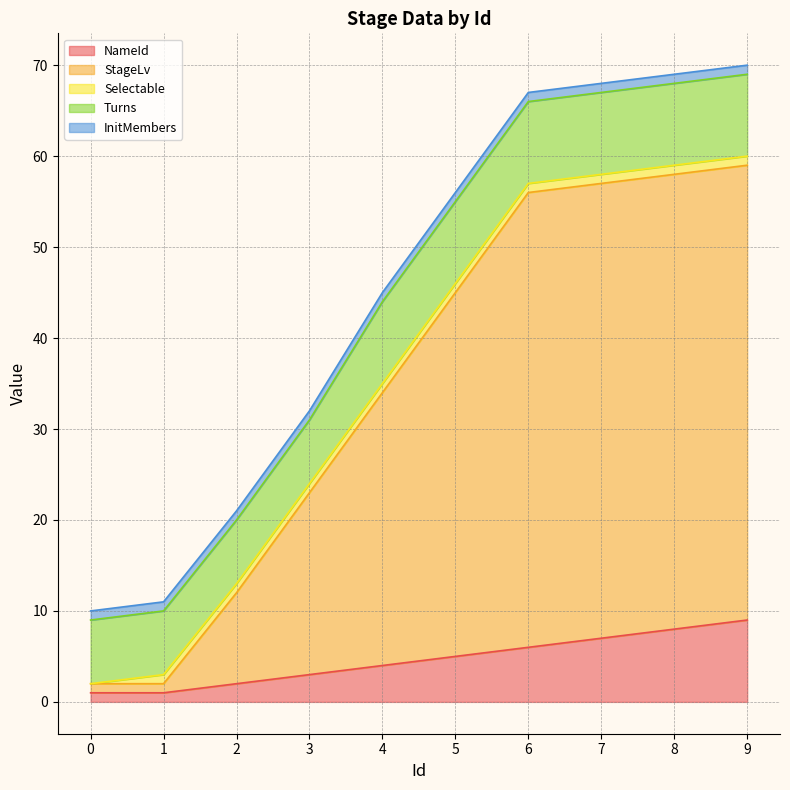

What is the greatest value displayed?

50